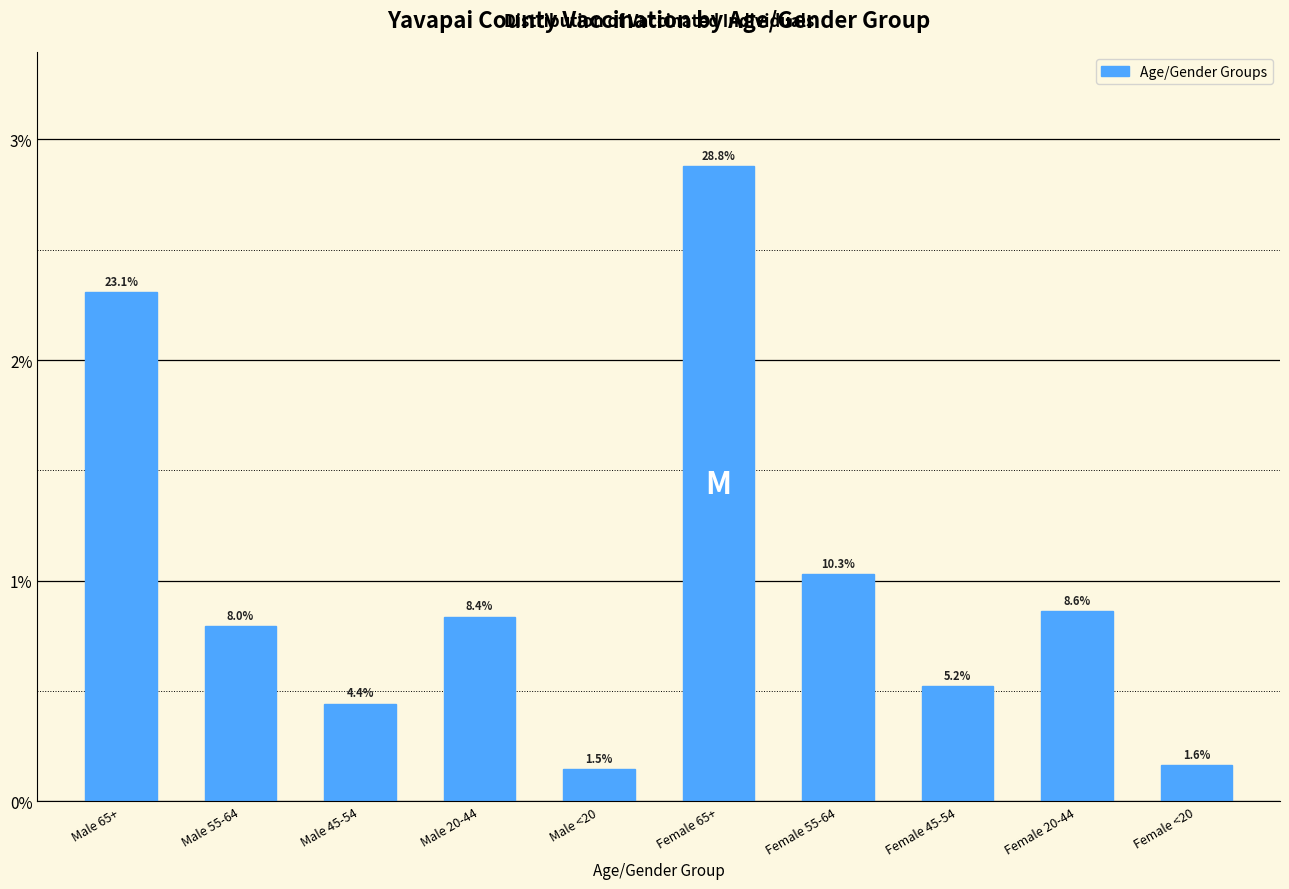

Are the bars horizontal?

No